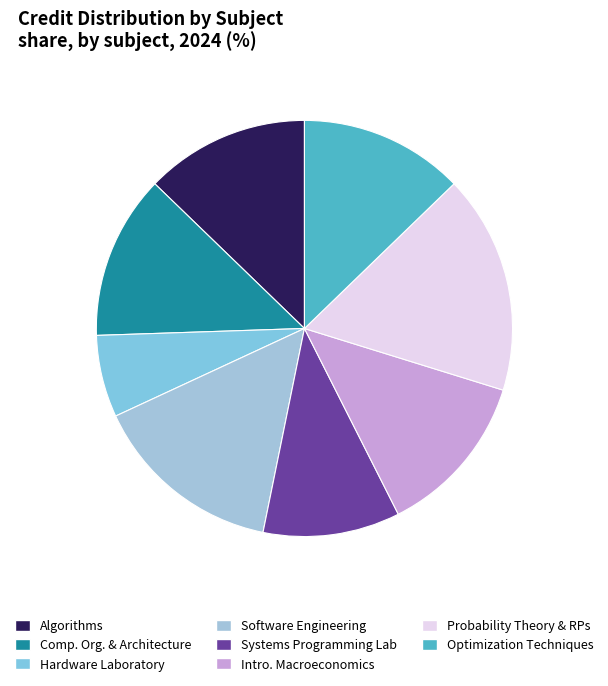

How many slices are in this pie chart?

8